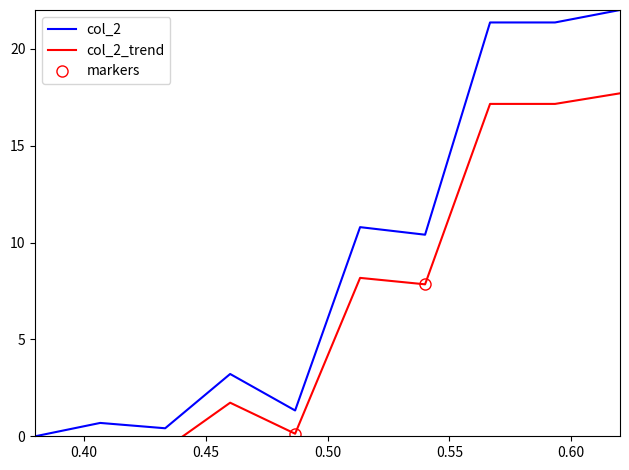

The chart shows a value of 16.1 at 7. True or false?

False